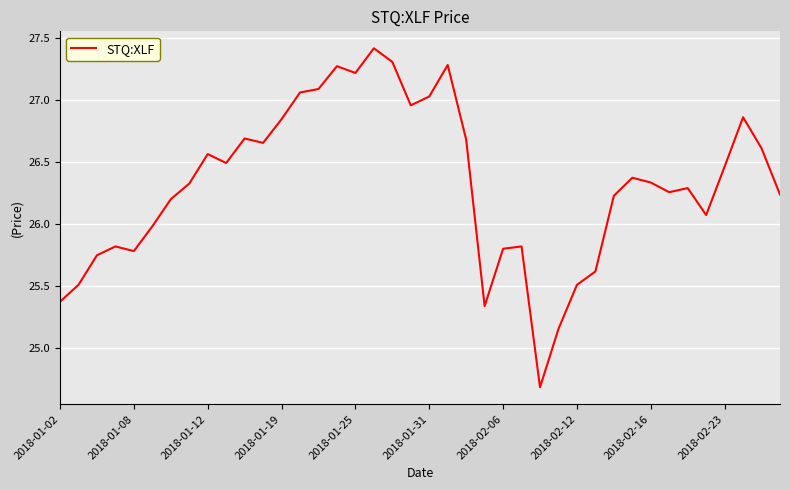

What is the difference between the maximum and minimum values?

2.7